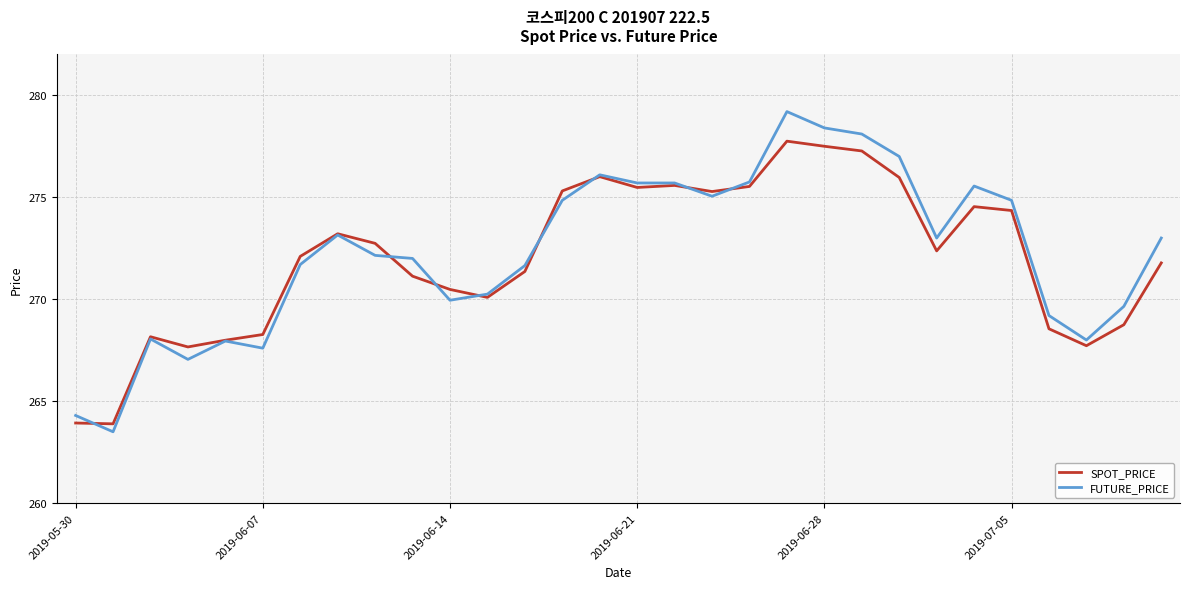

List the series in order of their overall mean, highest first.

FUTURE_PRICE, SPOT_PRICE